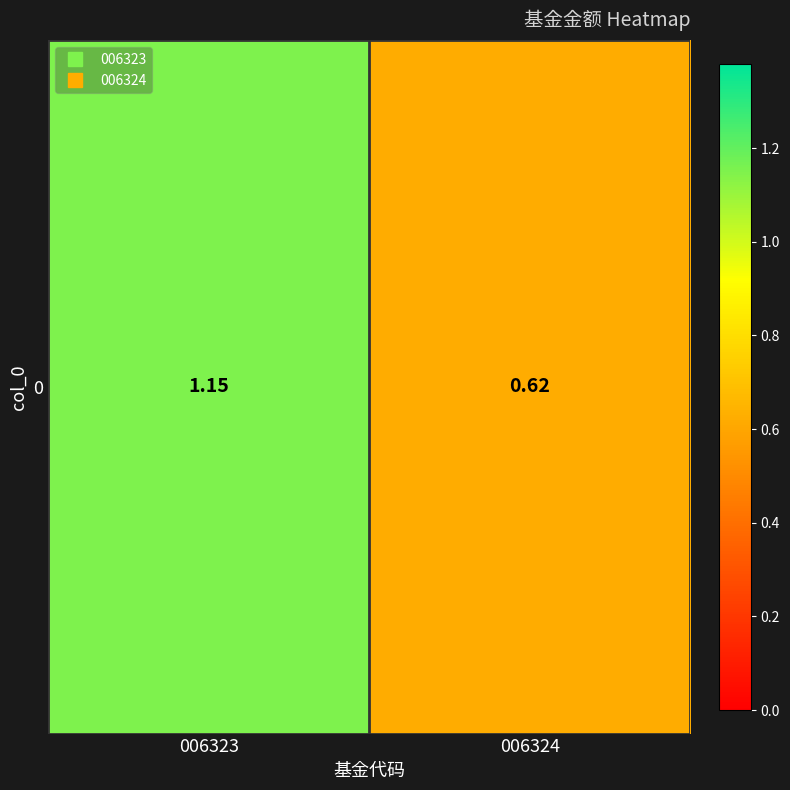

True or false: the data shows 1.0 at 006324.

False